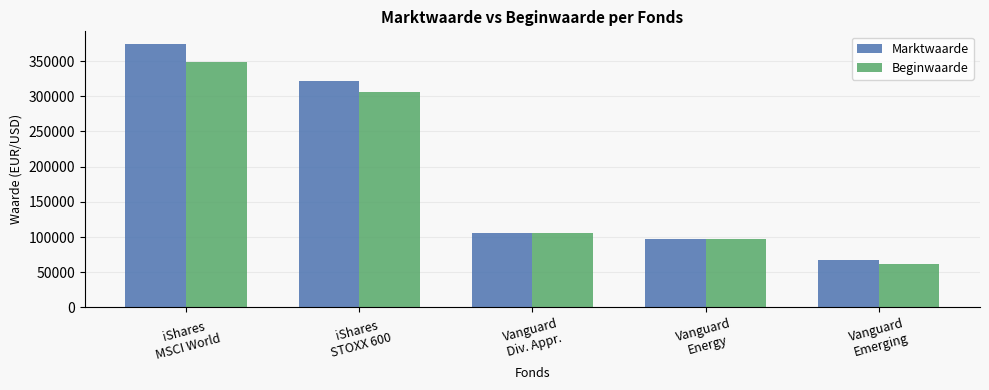

How many data points does each series have?

5